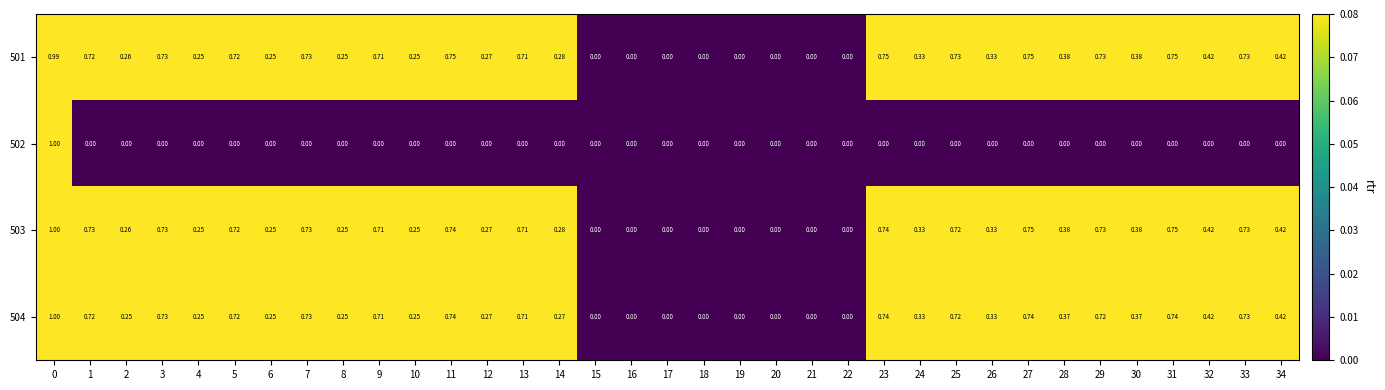

Is the value of 502 at 32 greater than the value of 501 at 13?

No